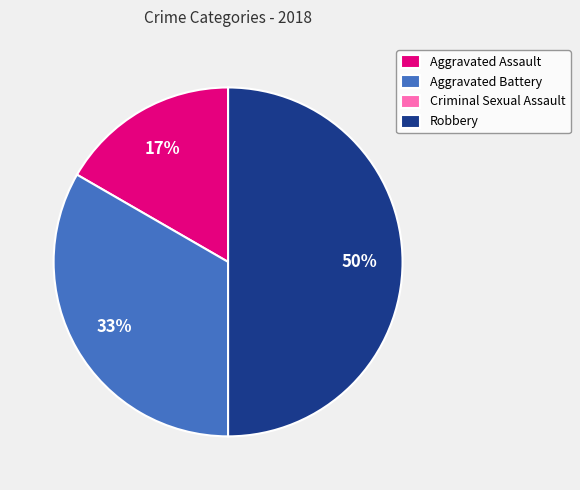

Does Aggravated Battery represent more than half of the total?

No